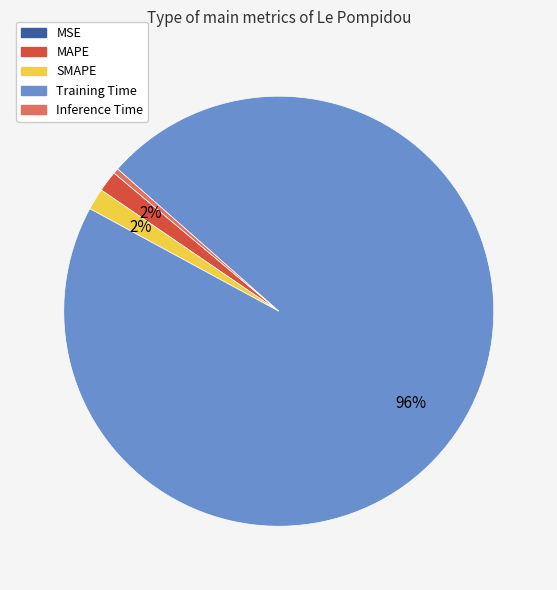

Do Inference Time and MAPE together represent more than half of the pie?

No